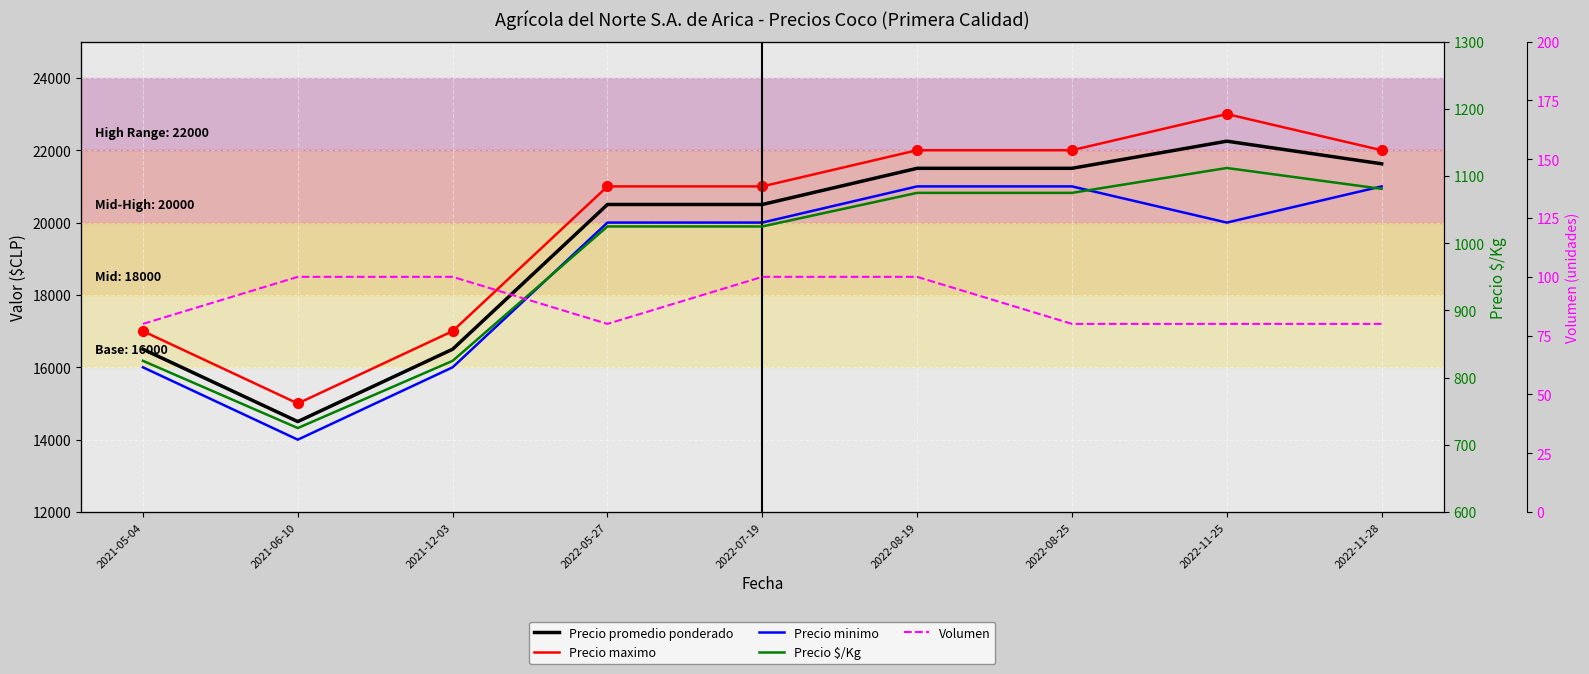

At how many categories does at least one series exceed 18728?

6